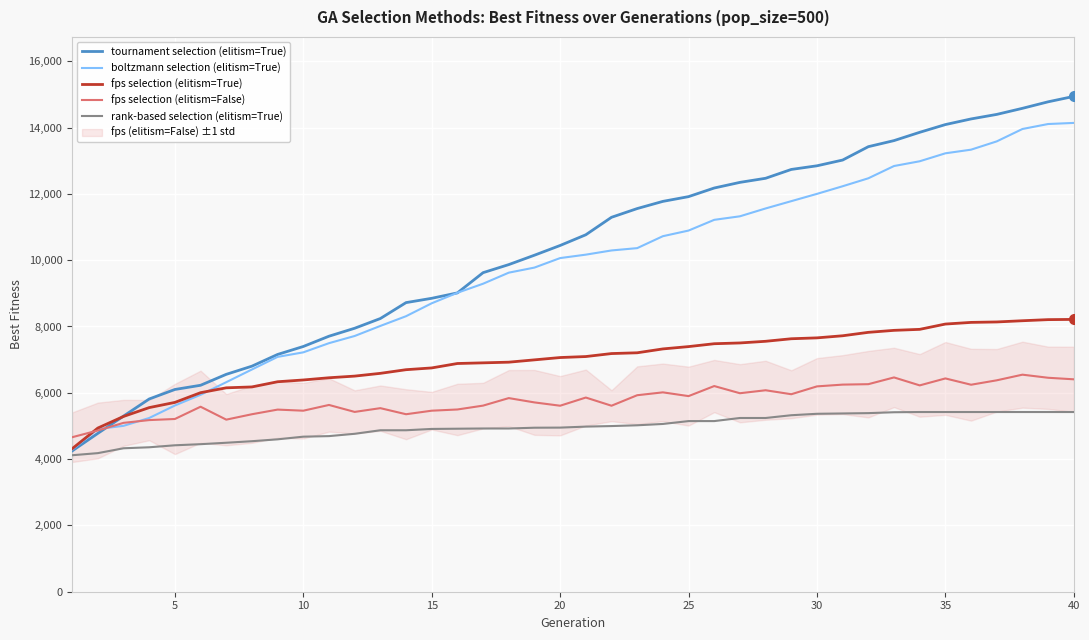

The value of boltzmann selection (elitism=True) at 40 is 14140.0. True or false?

True